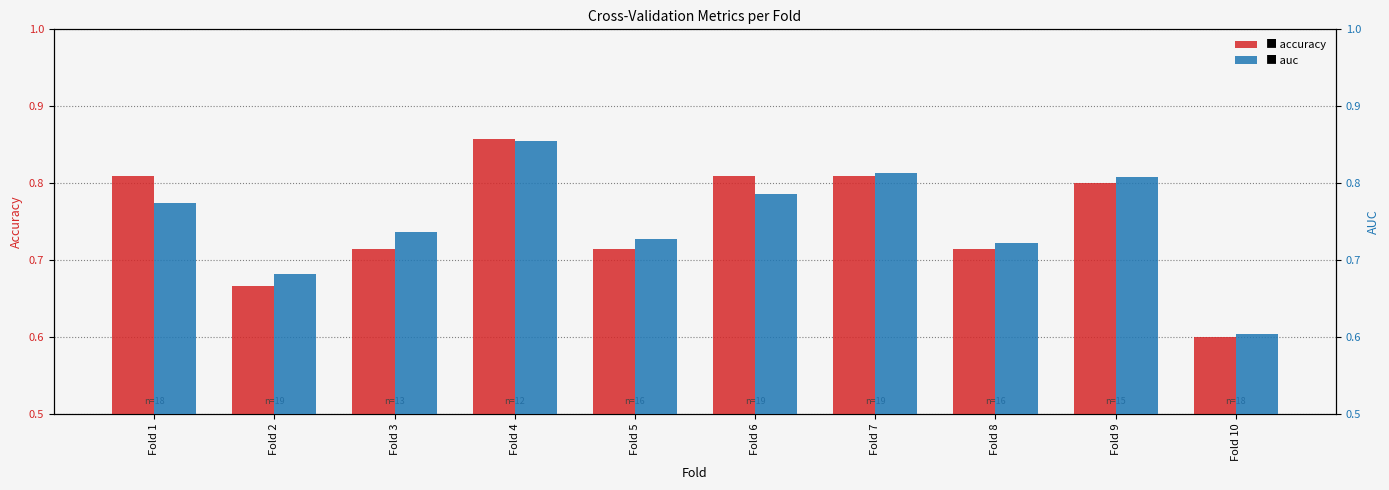

Which series has the widest spread of values?

accuracy